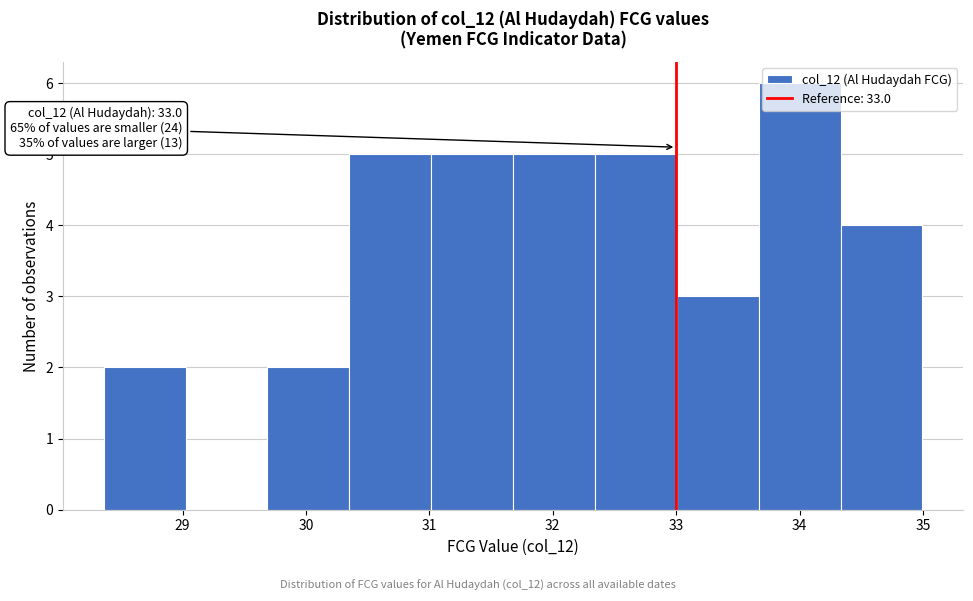

Over which range of the x-axis is the bar tallest?

33.7 to 34.3